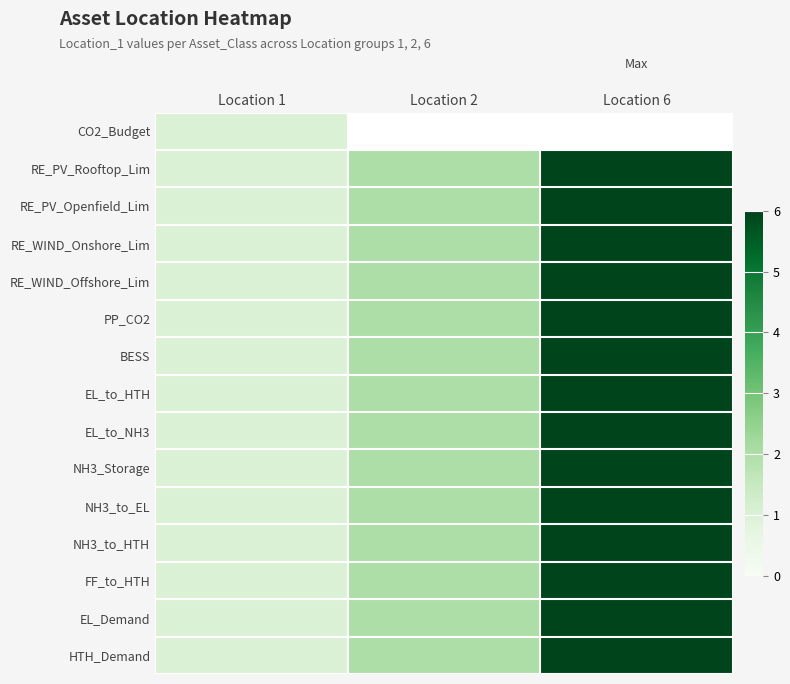

At how many categories does at least one series exceed 5?

1